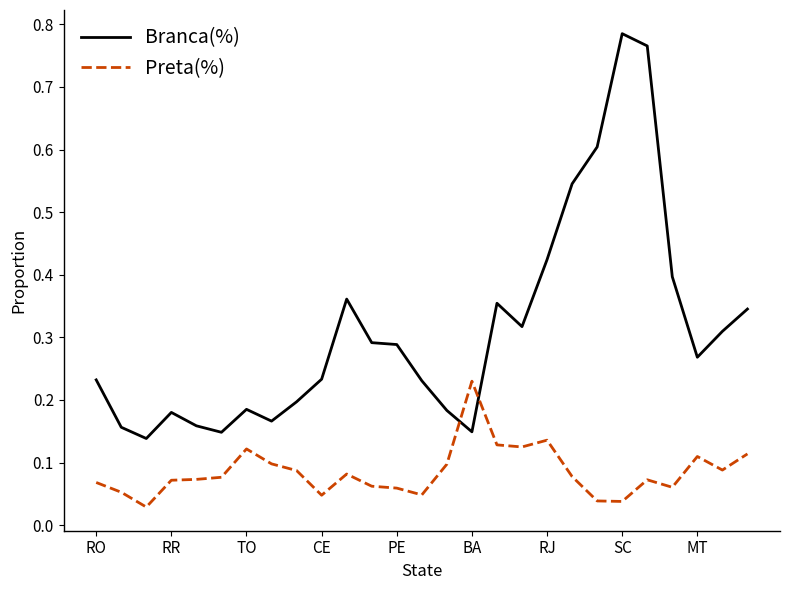

What is the difference between the maximum and minimum values in the Branca(%) series?

0.6